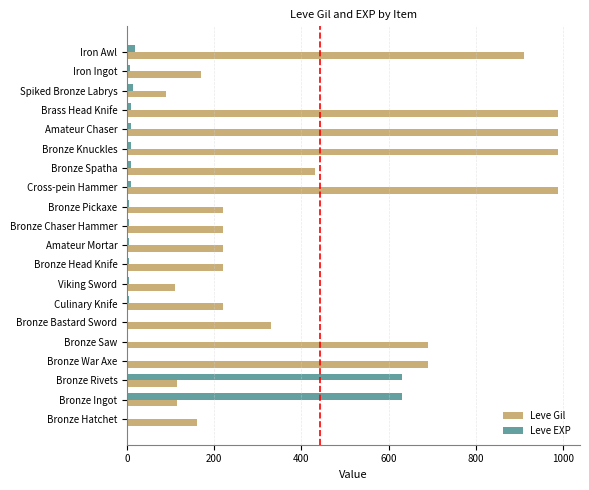

What is the maximum value shown in the chart?

990